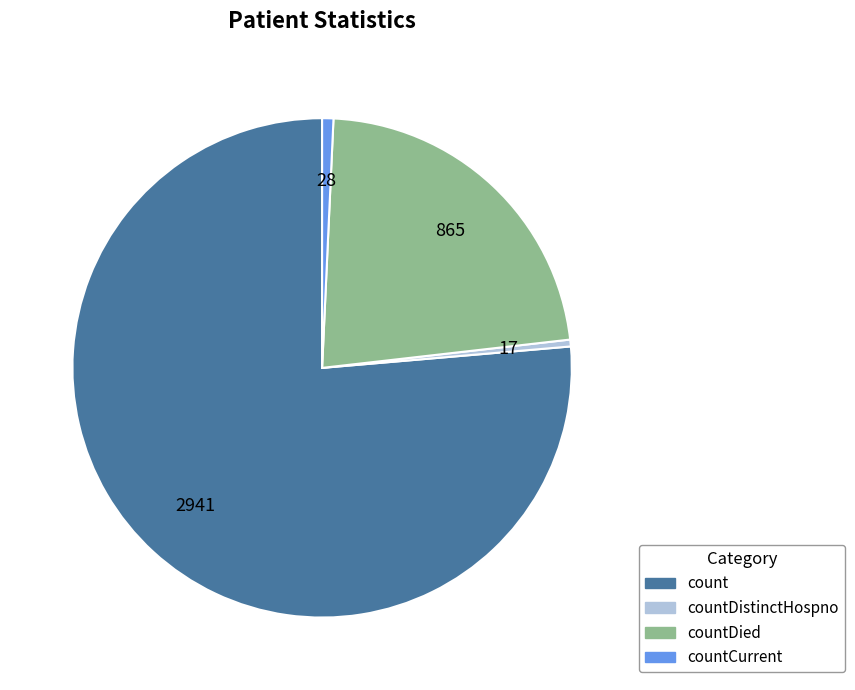

How many segments does this pie chart have?

4